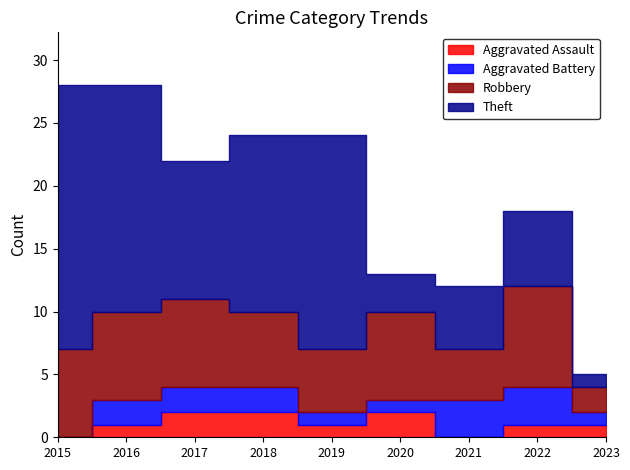

Rank the series by their maximum value, from highest to lowest.

Theft, Robbery, Aggravated Battery, Aggravated Assault